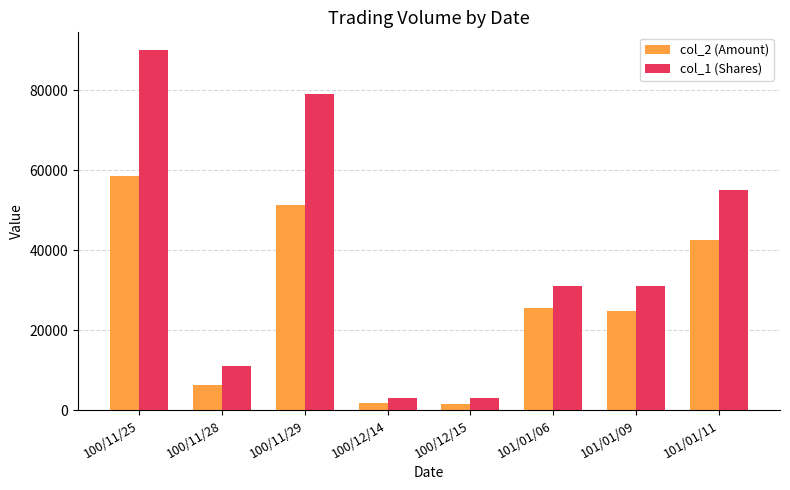

The value of col_2 (Amount) at 101/01/06 is 8430. True or false?

False